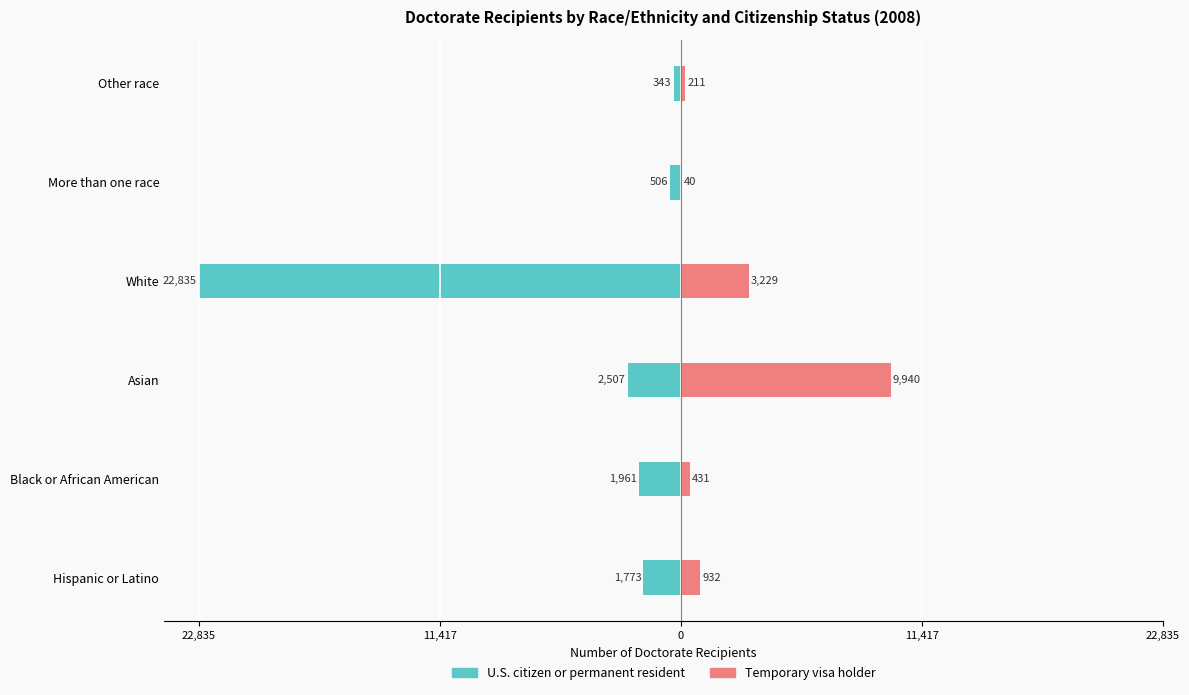

What is the highest value of the Temporary visa holder series?

9940